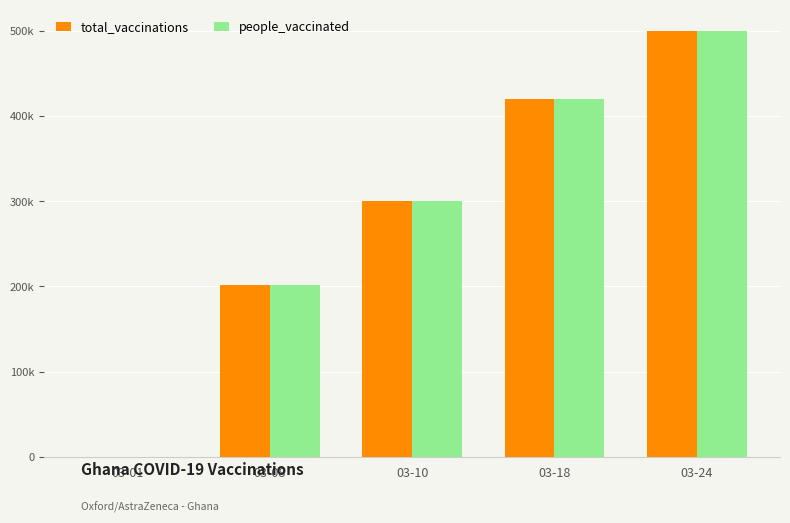

The total_vaccinations series shows 300000 at 03-10. True or false?

True